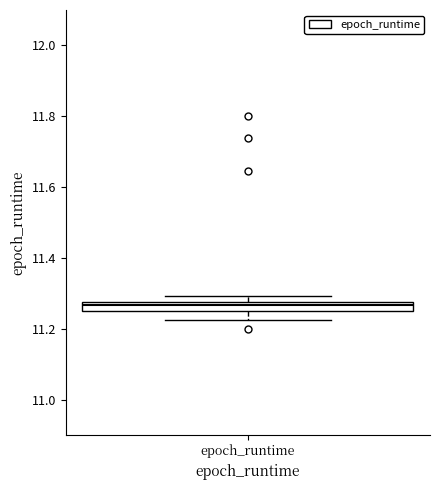

Where is the upper edge of the box for epoch_runtime on the y-axis? The values are not printed on the chart, so give them approximately, as read against the axis.

11.28